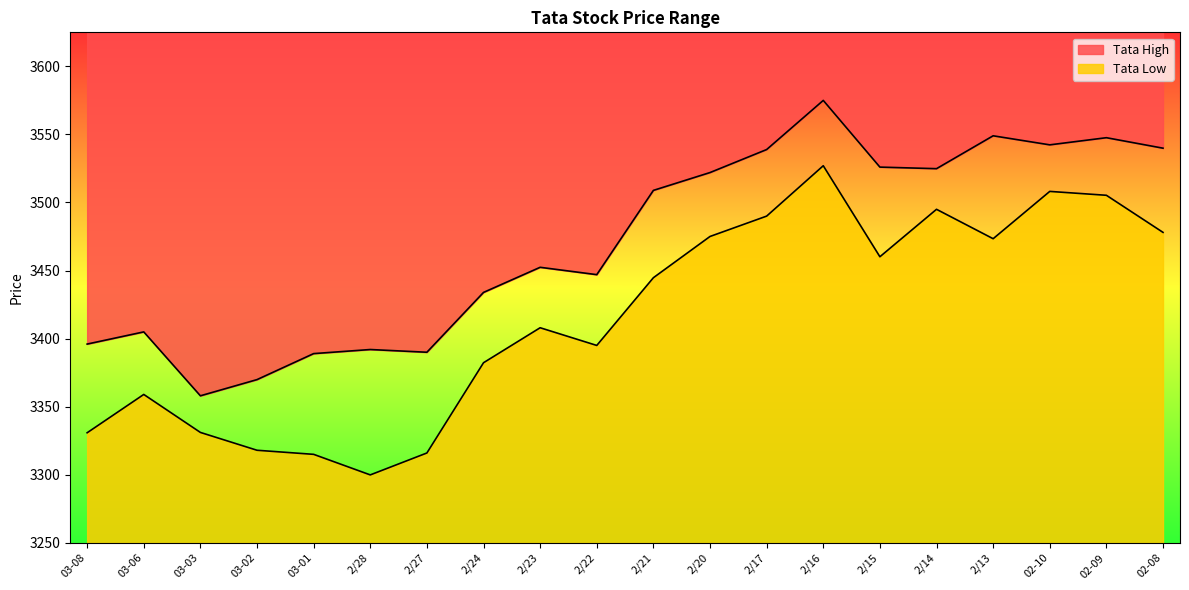

Reading left to right, transcribe all the data shown in this chart.

Tata High: 3396.0	3404.9	3358.0	3369.9	3389.0	3392.0	3390.0	3433.9	3452.4	3447.0	3508.9	3522.0	3538.9	3575.0	3526.0	3524.9	3549.0	3542.4	3547.6	3539.9
Tata Low: 3330.9	3359.0	3331.1	3318.0	3315.0	3299.9	3316.0	3382.3	3408.0	3395.0	3444.8	3475.1	3490.0	3527.0	3460.1	3495.0	3473.4	3508.1	3505.3	3478.1